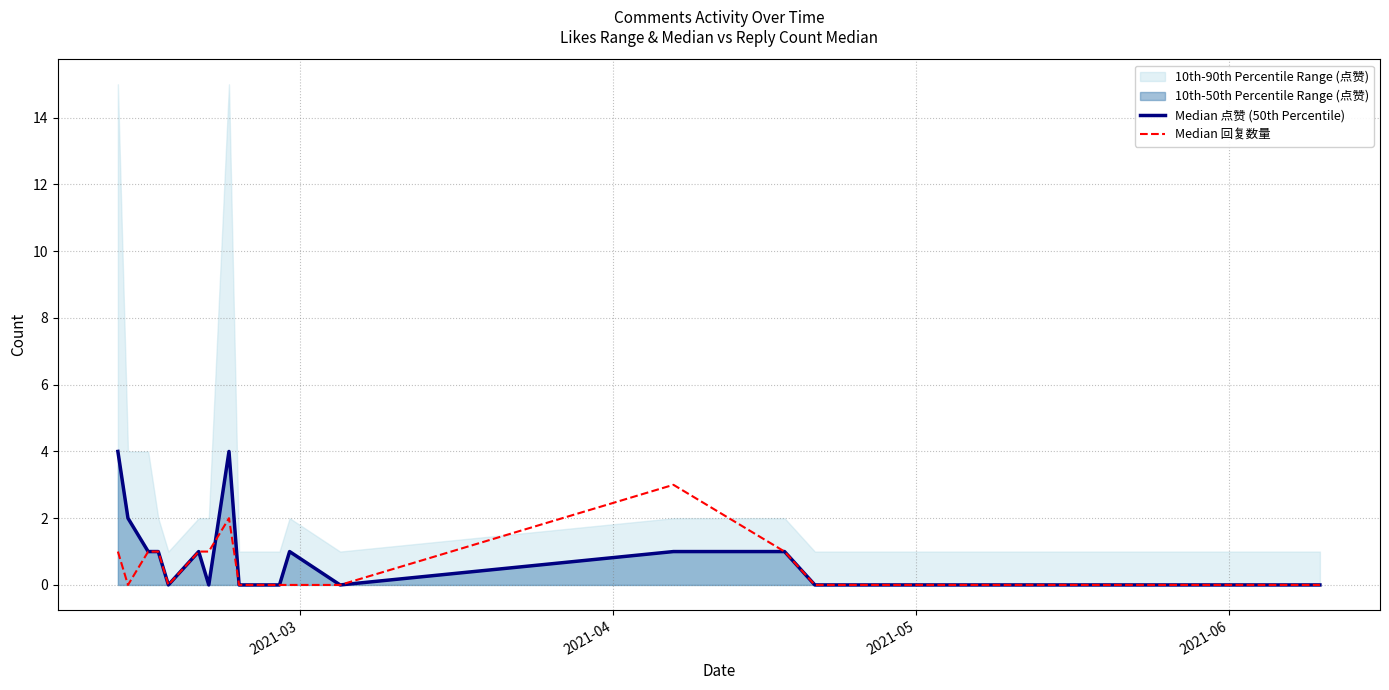

True or false: Median 回复数量 has more than 0 interior local peaks.

True